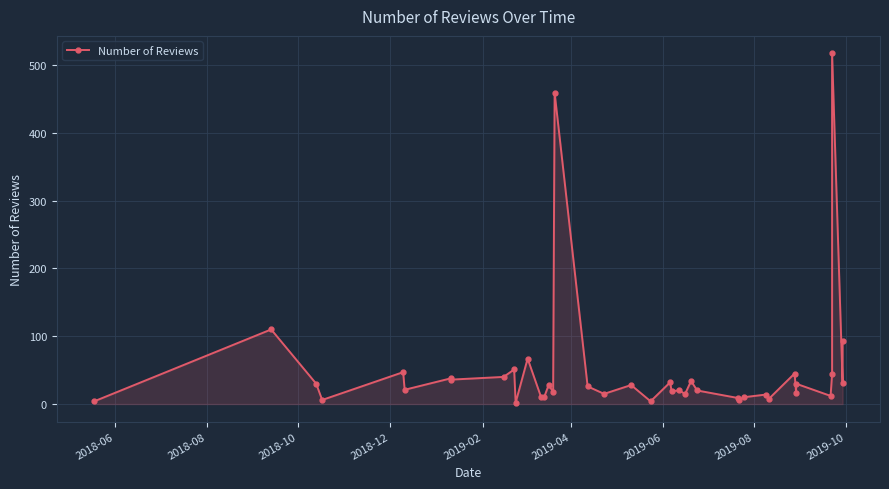

How many data points are above 26?

19